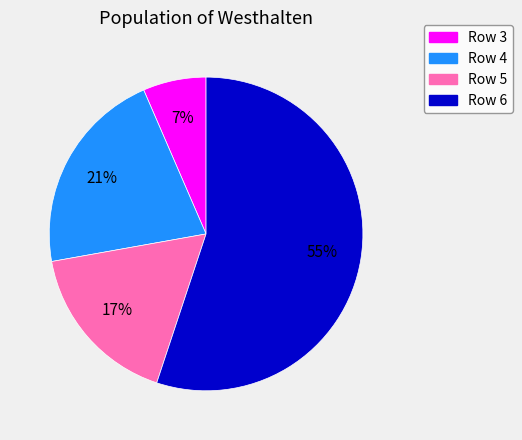

Combined, do Row 3 and Row 4 account for over 50%?

No